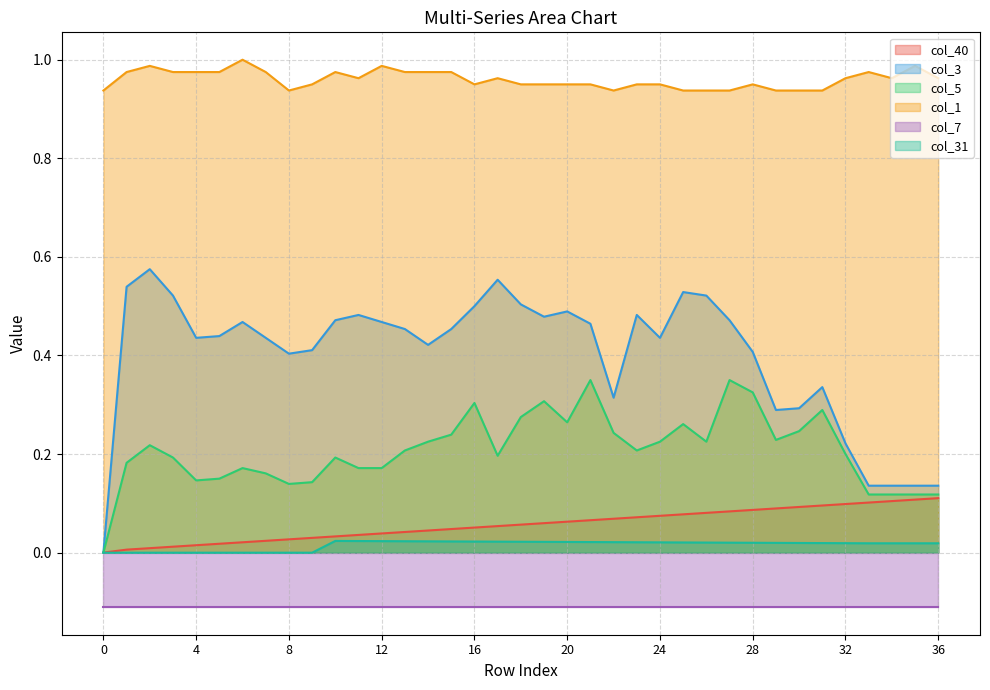

Which series changed the most between 3 and 35?

col_3